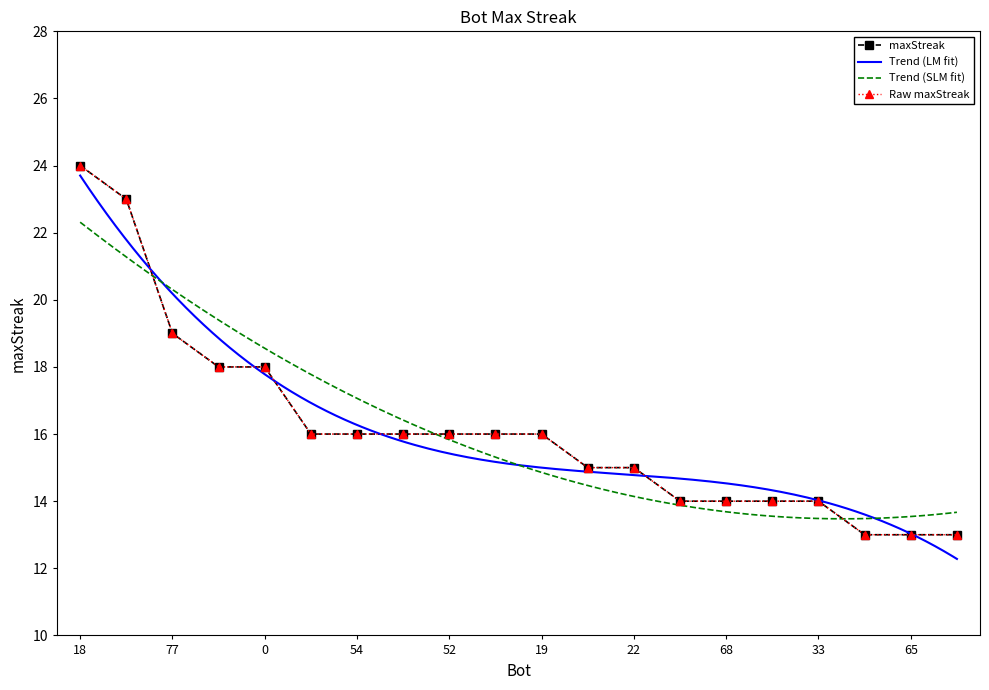

What is the ratio of the value at 43 to the value at 5?

0.6